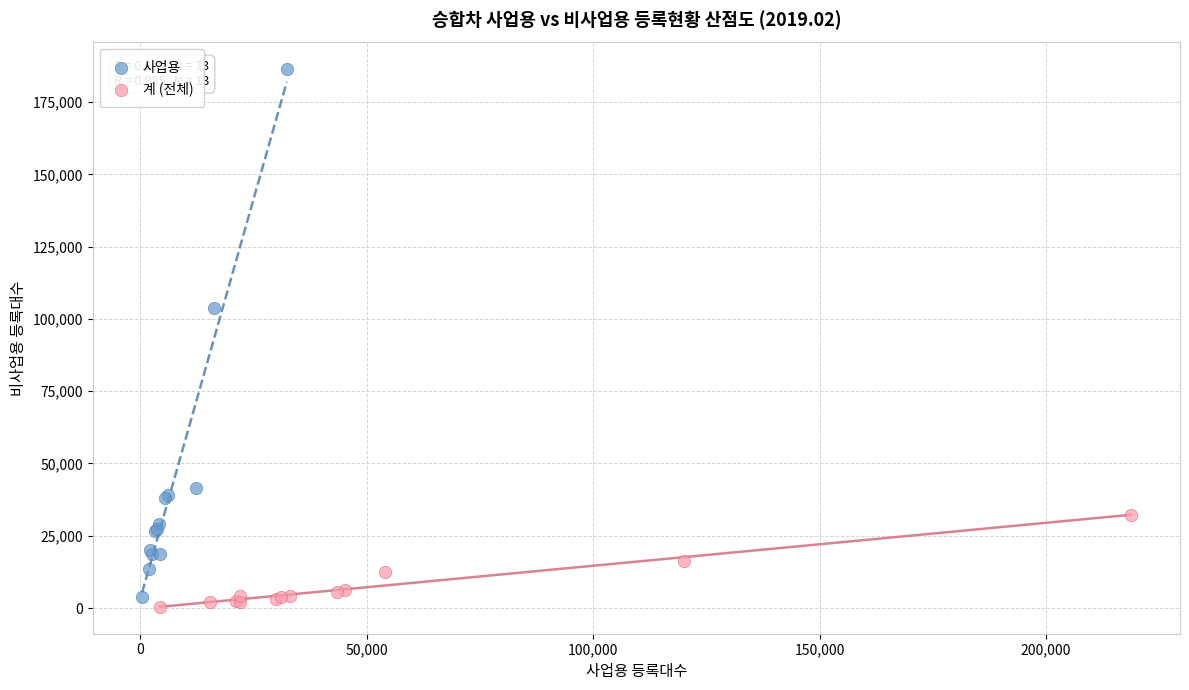

Which series reaches the maximum Y coordinate?

사업용